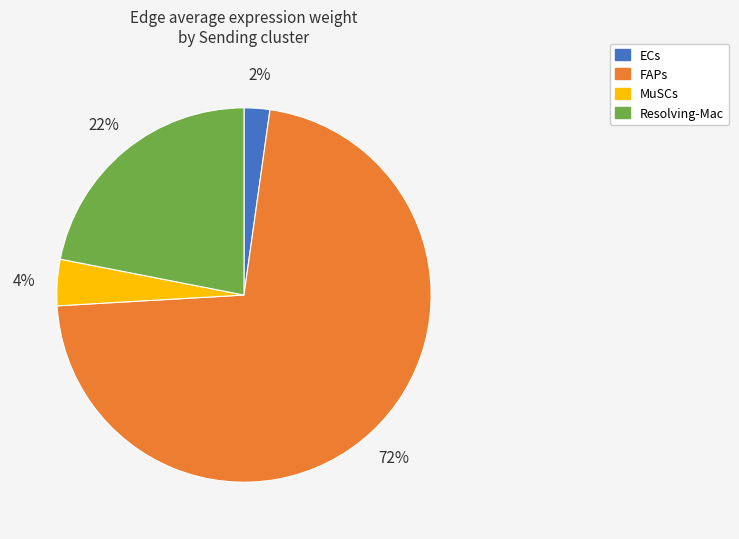

To the nearest percent, what is the combined percentage of Resolving-Mac and ECs?

24%